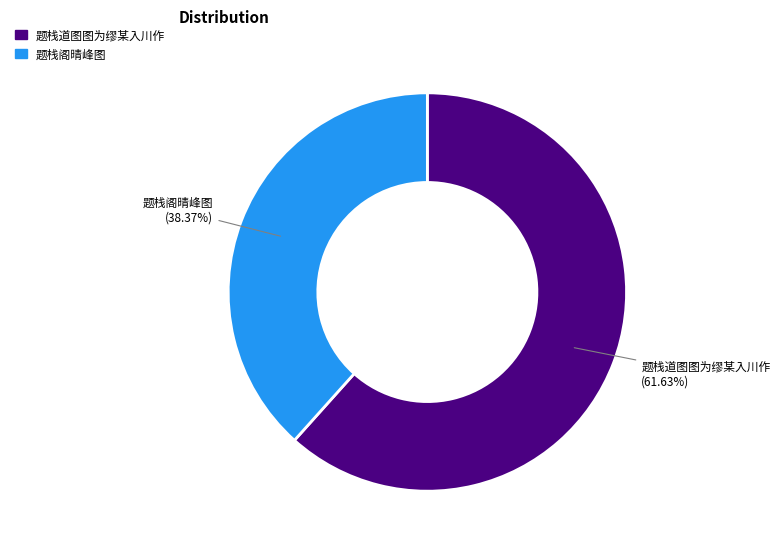

Is the sum of 题栈道图图为缪某入川作 and 题栈阁晴峰图 greater than half?

Yes